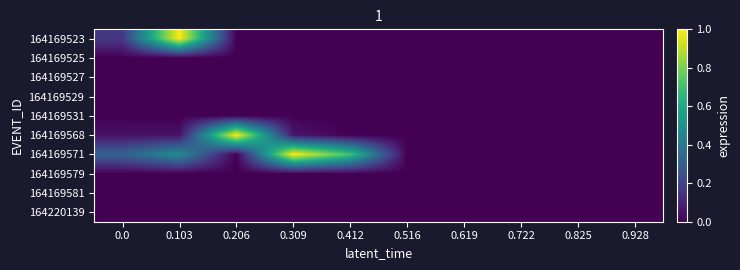

At how many categories does at least one series exceed 0?

5